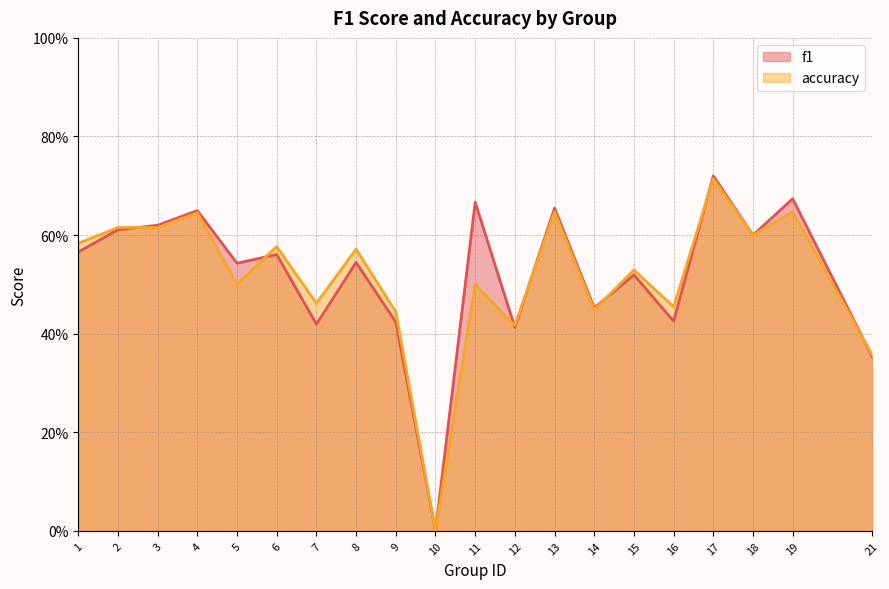

What is the sum of all f1 values?

10.4